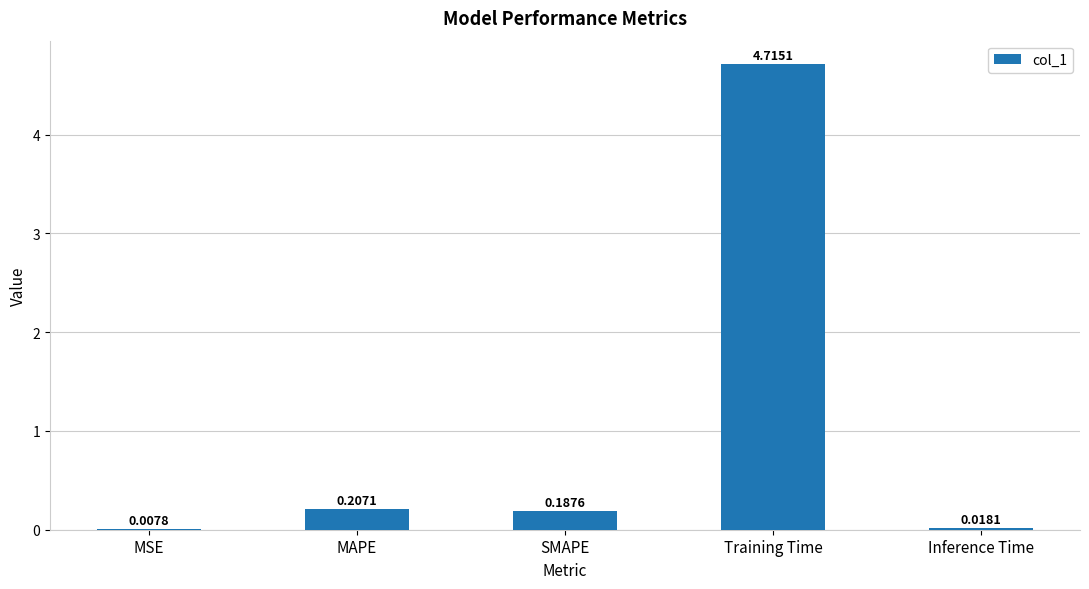

Between SMAPE and MSE, which is larger?

SMAPE